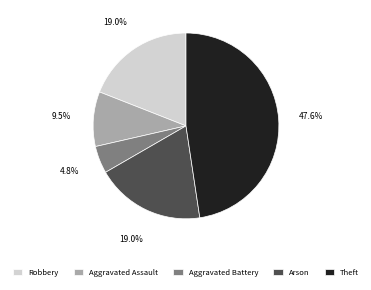

Which category has the biggest portion of the pie?

Theft